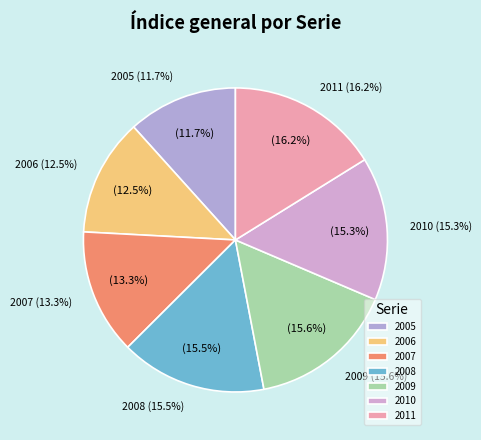

Is it true that 2009 is 9% of the pie?

False